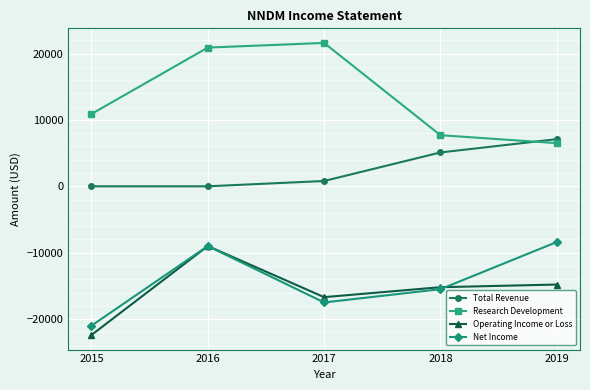

Rank the series at 2017 from lowest to highest value.

Net Income, Operating Income or Loss, Total Revenue, Research Development